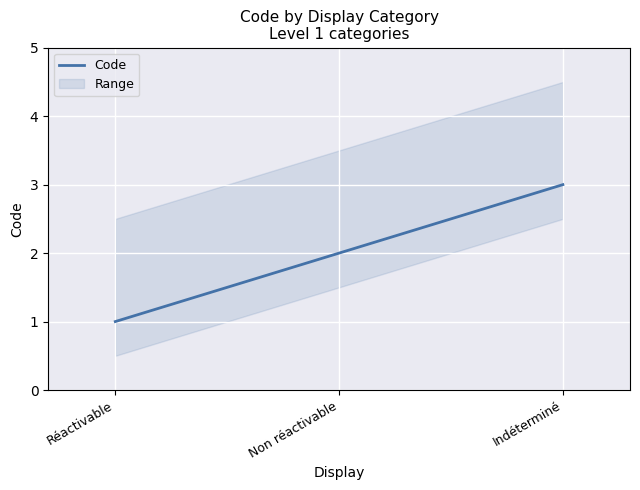

Which label corresponds to the largest value in the chart?

Indéterminé